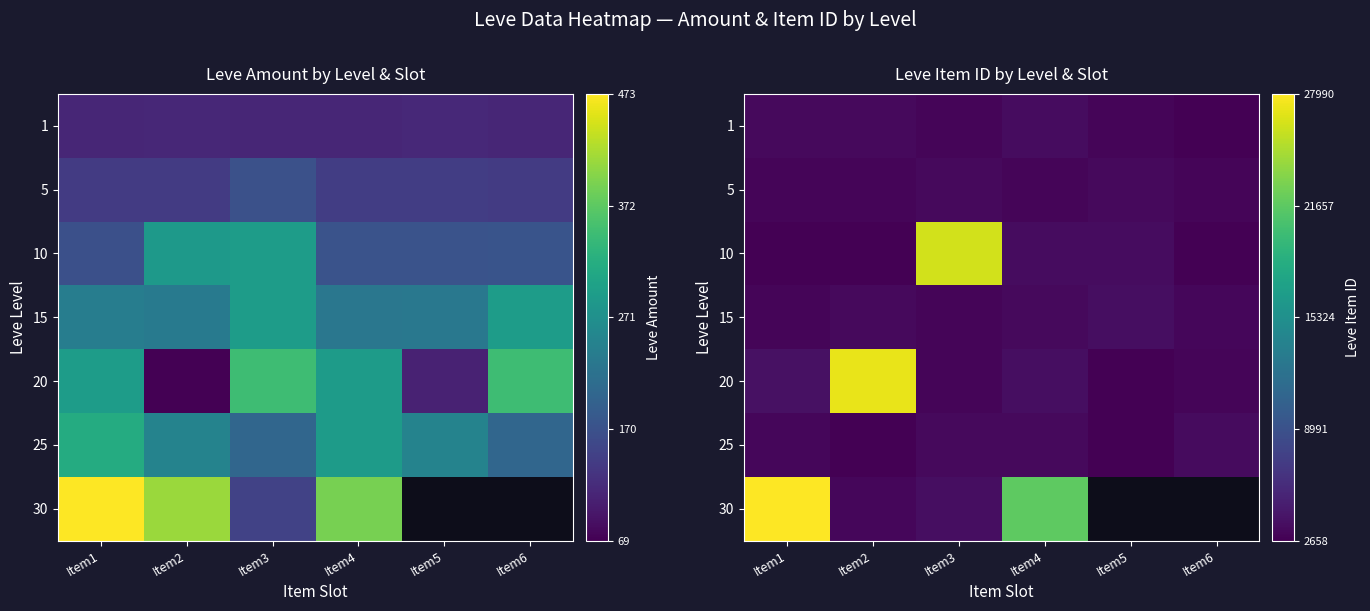

Rank the series at Item1 from highest to lowest value.

30, 20, 1, 25, 15, 5, 10